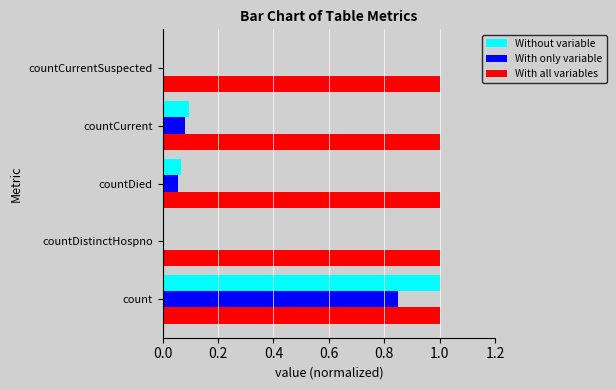

At which category is the sum across all series the highest?

count